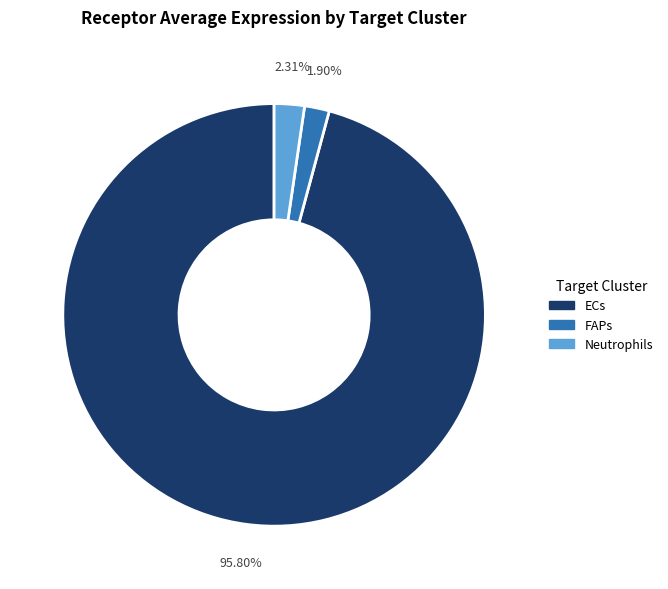

Which slice is the largest?

ECs